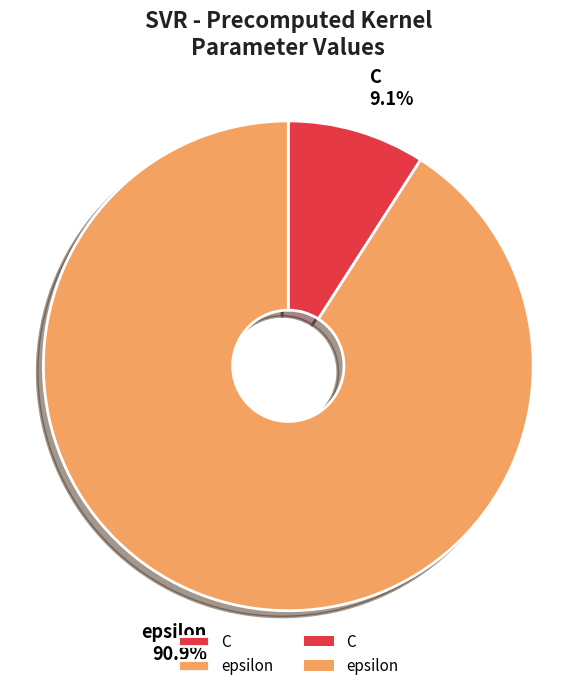

Is it true that C is 9% of the pie?

True